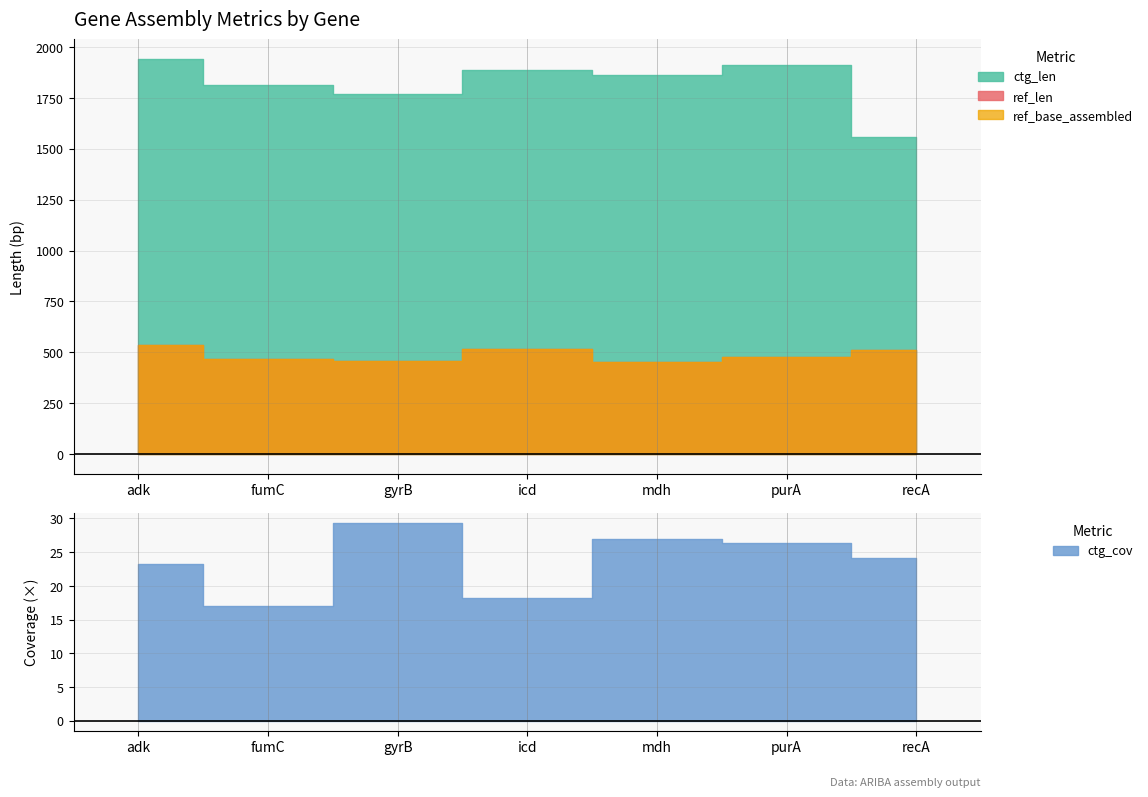

True or false: ctg_len and ref_base_assembled intersect in this chart.

False